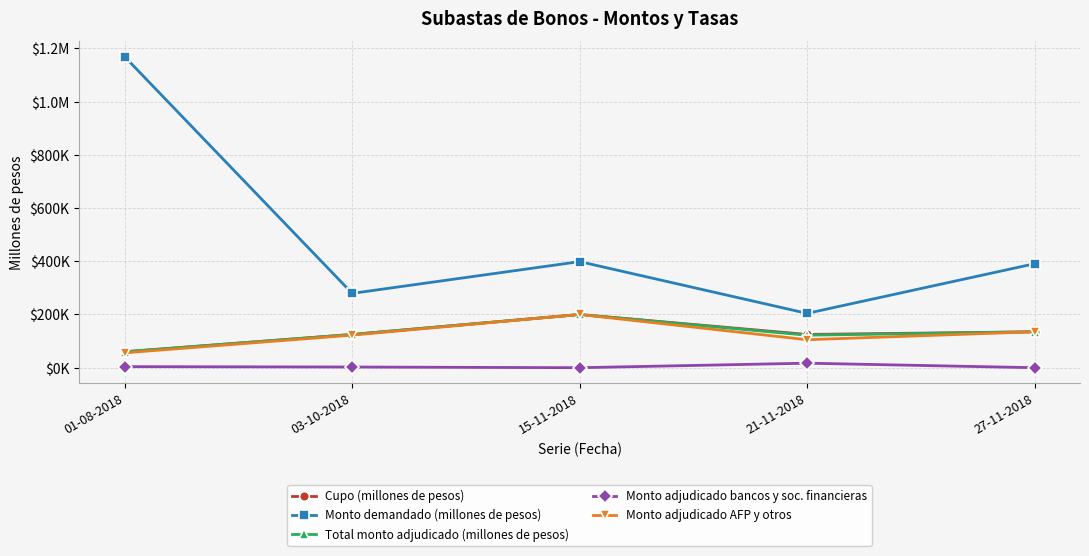

What are all the series names shown in the legend?

Cupo (millones de pesos), Monto demandado (millones de pesos), Total monto adjudicado (millones de pesos), Monto adjudicado bancos y soc. financieras, Monto adjudicado AFP y otros